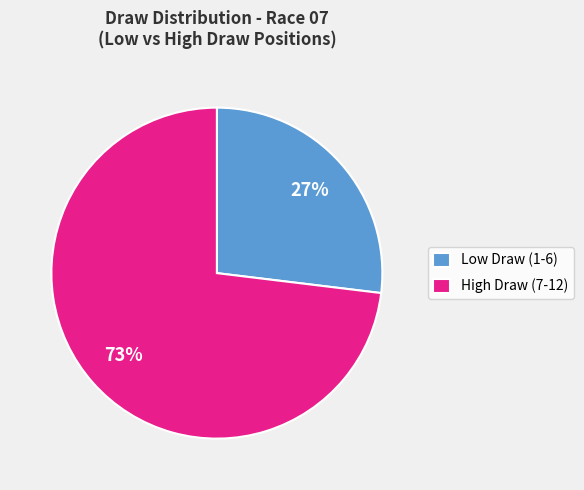

The High Draw (7-12) slice represents 73% of the pie. True or false?

True